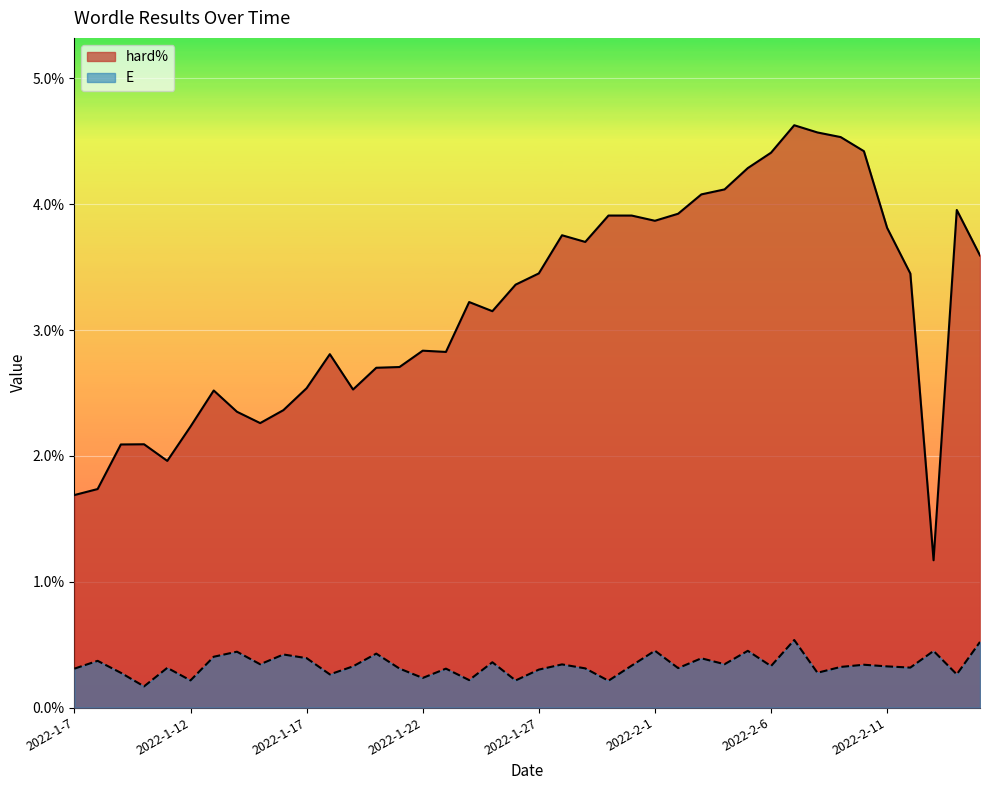

Reading left to right, extract all data points from this chart.

hard%: 1.7	1.7	2.1	2.1	2.0	2.2	2.5	2.4	2.3	2.4	2.5	2.8	2.5	2.7	2.7	2.8	2.8	3.2	3.2	3.4	3.5	3.8	3.7	3.9	3.9	3.9	3.9	4.1	4.1	4.3	4.4	4.6	4.6	4.5	4.4	3.8	3.4	1.2	4.0	3.6
E: 0.3	0.4	0.3	0.2	0.3	0.2	0.4	0.4	0.3	0.4	0.4	0.3	0.3	0.4	0.3	0.2	0.3	0.2	0.4	0.2	0.3	0.3	0.3	0.2	0.3	0.5	0.3	0.4	0.3	0.5	0.3	0.5	0.3	0.3	0.3	0.3	0.3	0.5	0.3	0.5